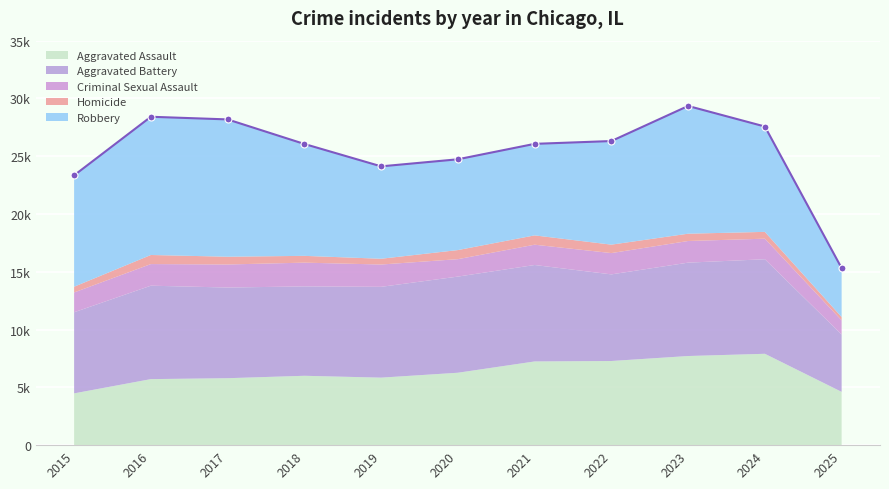

True or false: Criminal Sexual Assault and Aggravated Assault cross at least once.

False